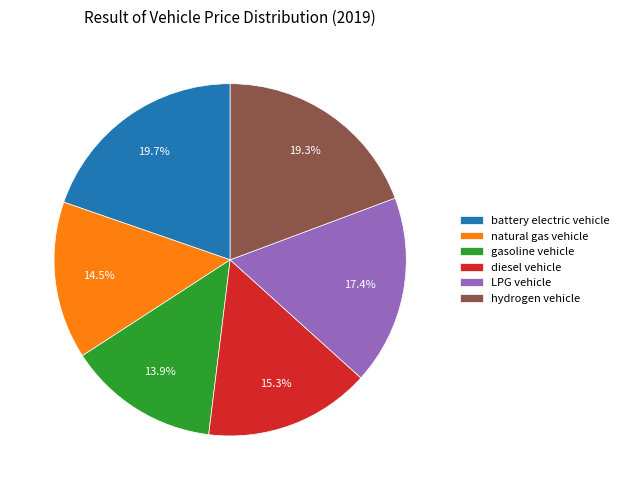

To the nearest percent, what is the average slice percentage?

17%